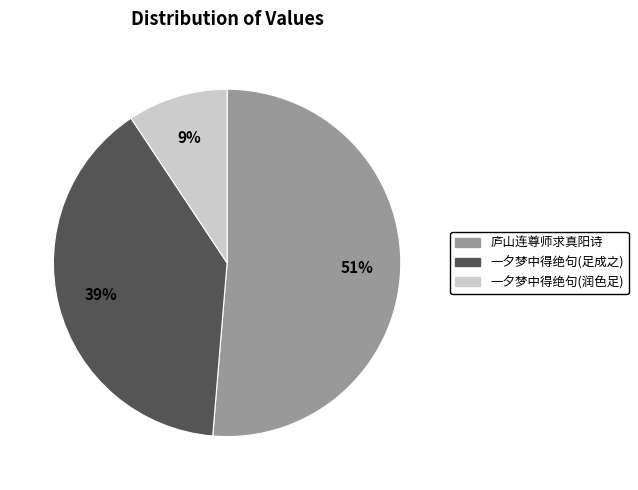

Between 一夕梦中得绝句(润色足) and 一夕梦中得绝句(足成之), which is larger?

一夕梦中得绝句(足成之)